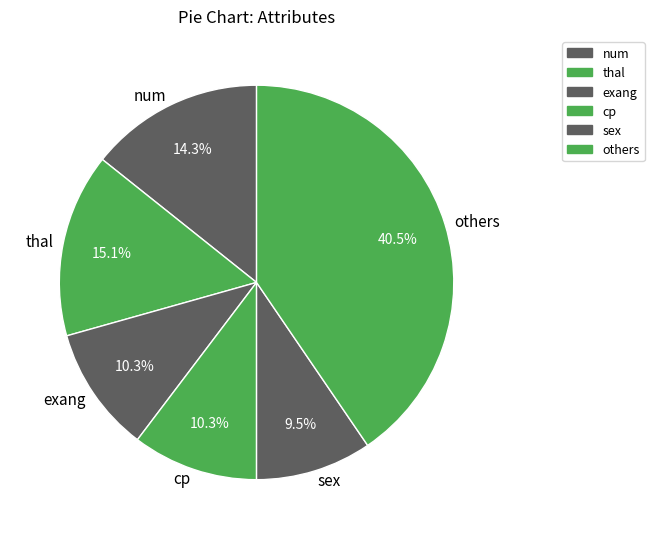

Does cp represent more than half of the total?

No